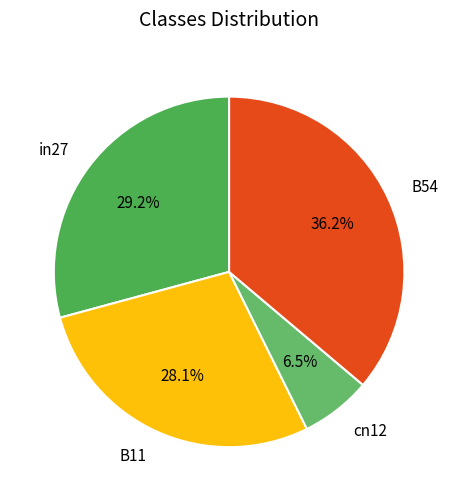

To the nearest percent, what is the difference between the largest and smallest slice percentages?

30%